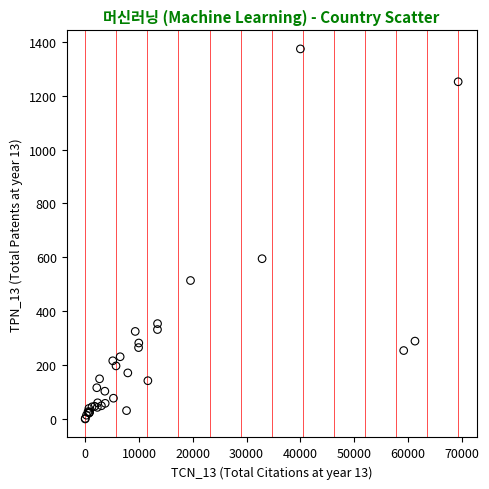

What Y value in the scatter plot is closest to 687?

595